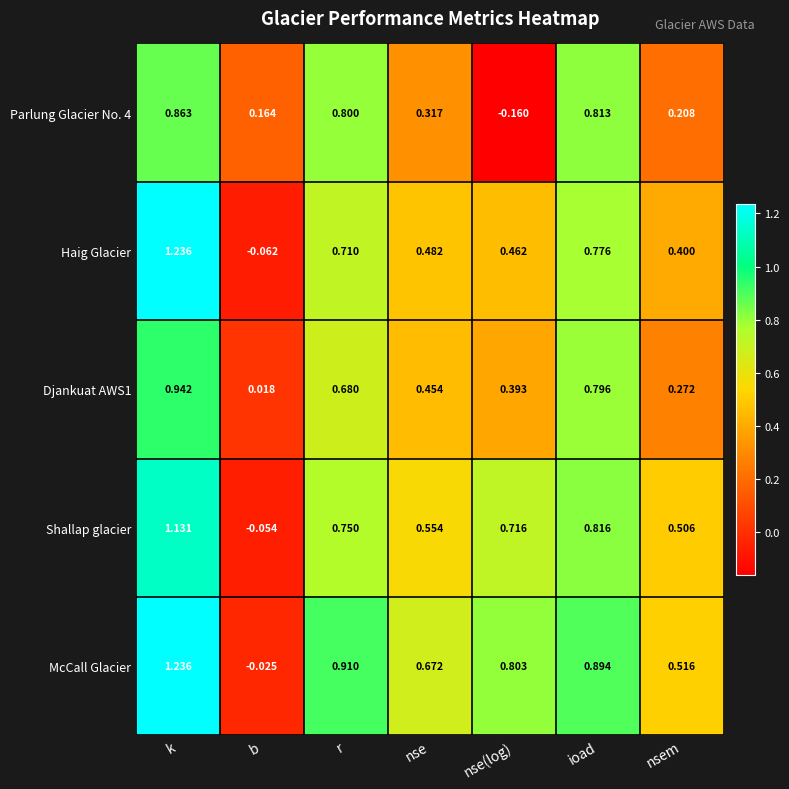

Which series has the widest spread of values?

Haig Glacier